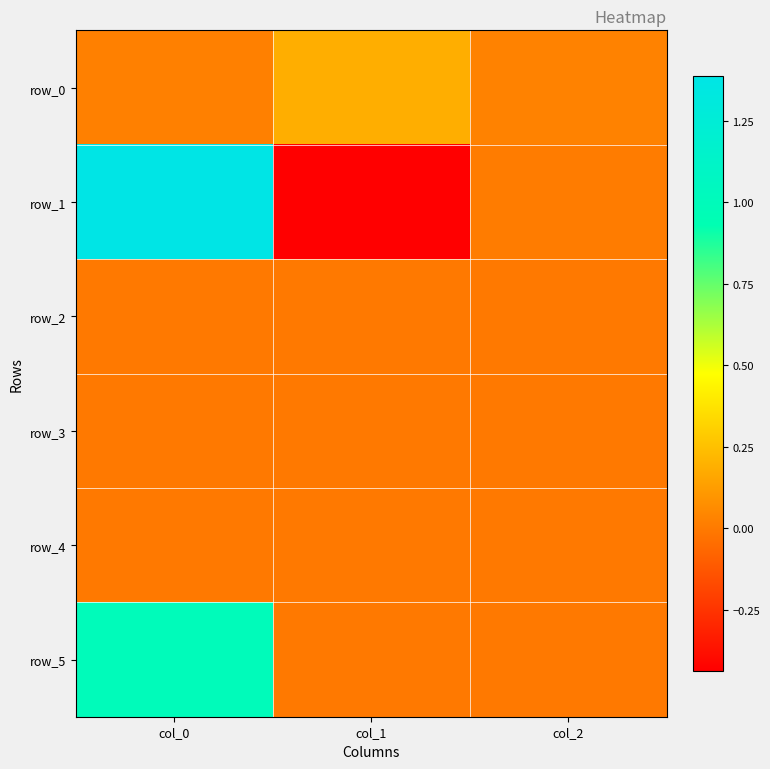

Which category has the highest value in the row_1 series?

col_0